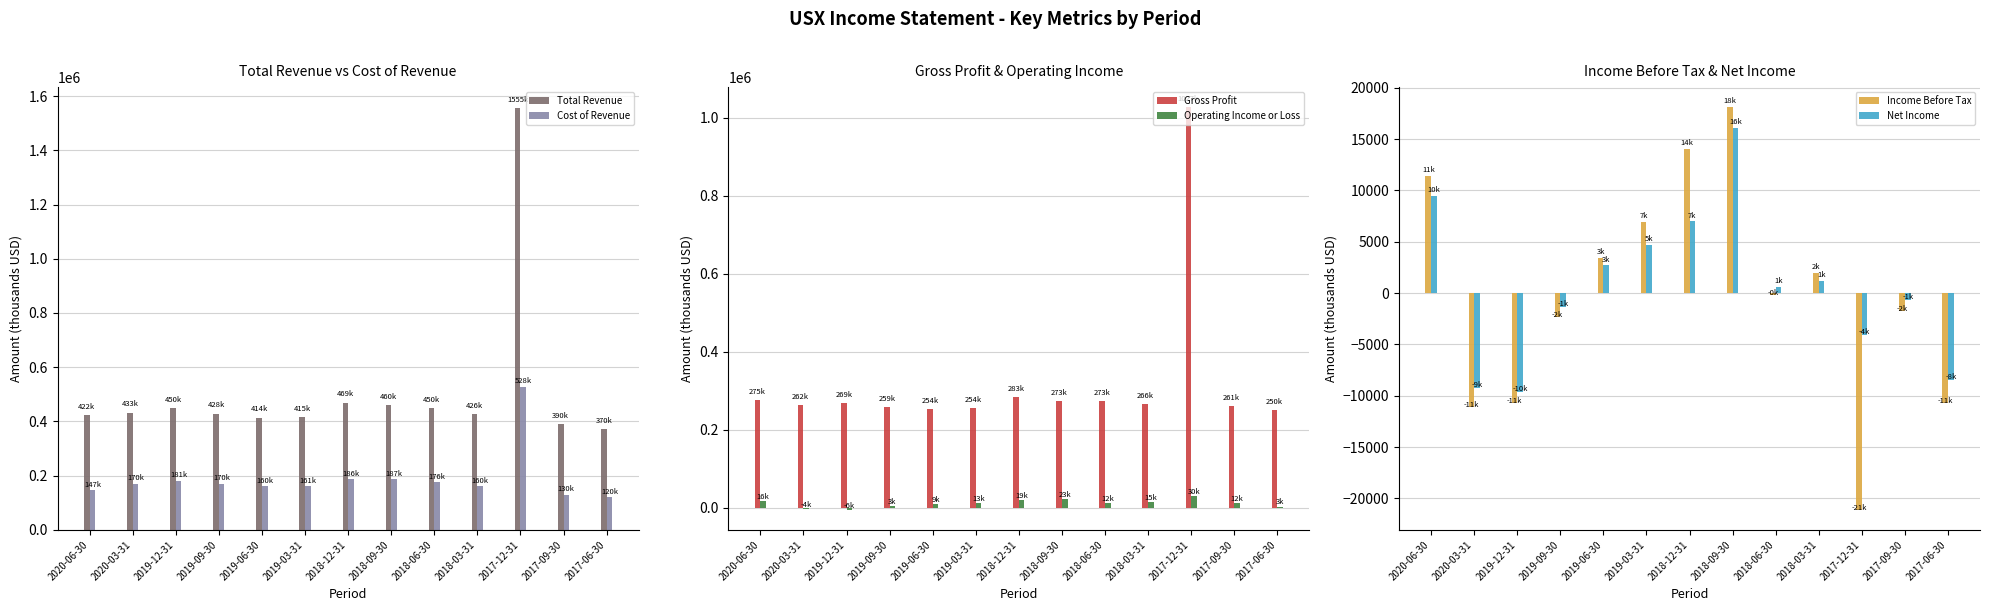

What is the greatest value displayed?

1555400